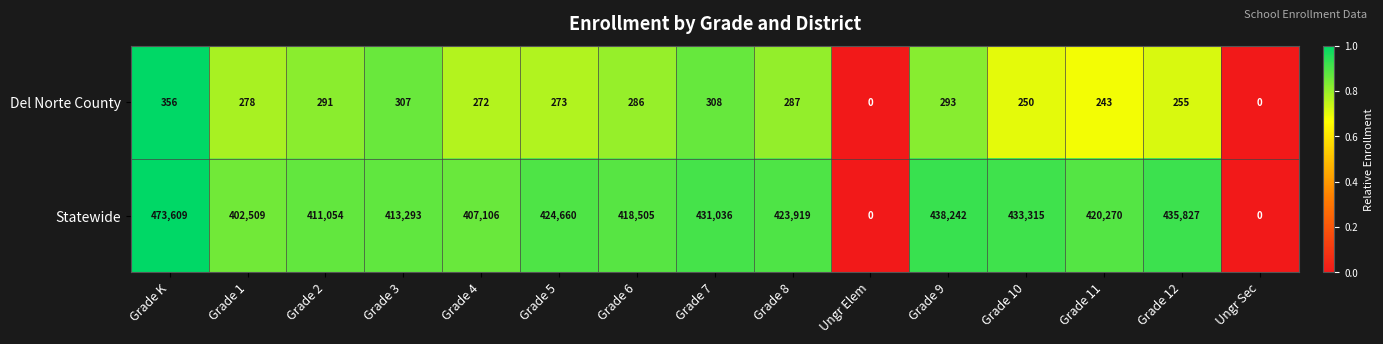

List the series in order of their overall mean, lowest first.

Del Norte County, Statewide